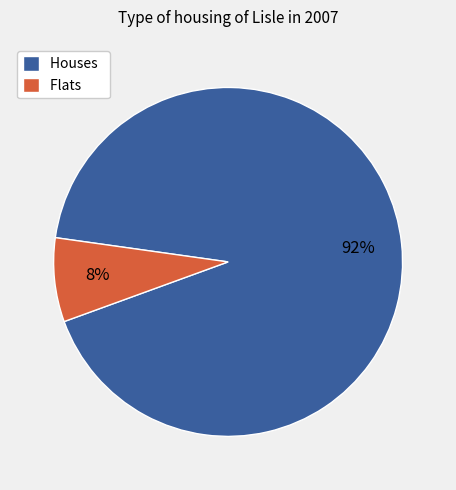

How many segments does this pie chart have?

2